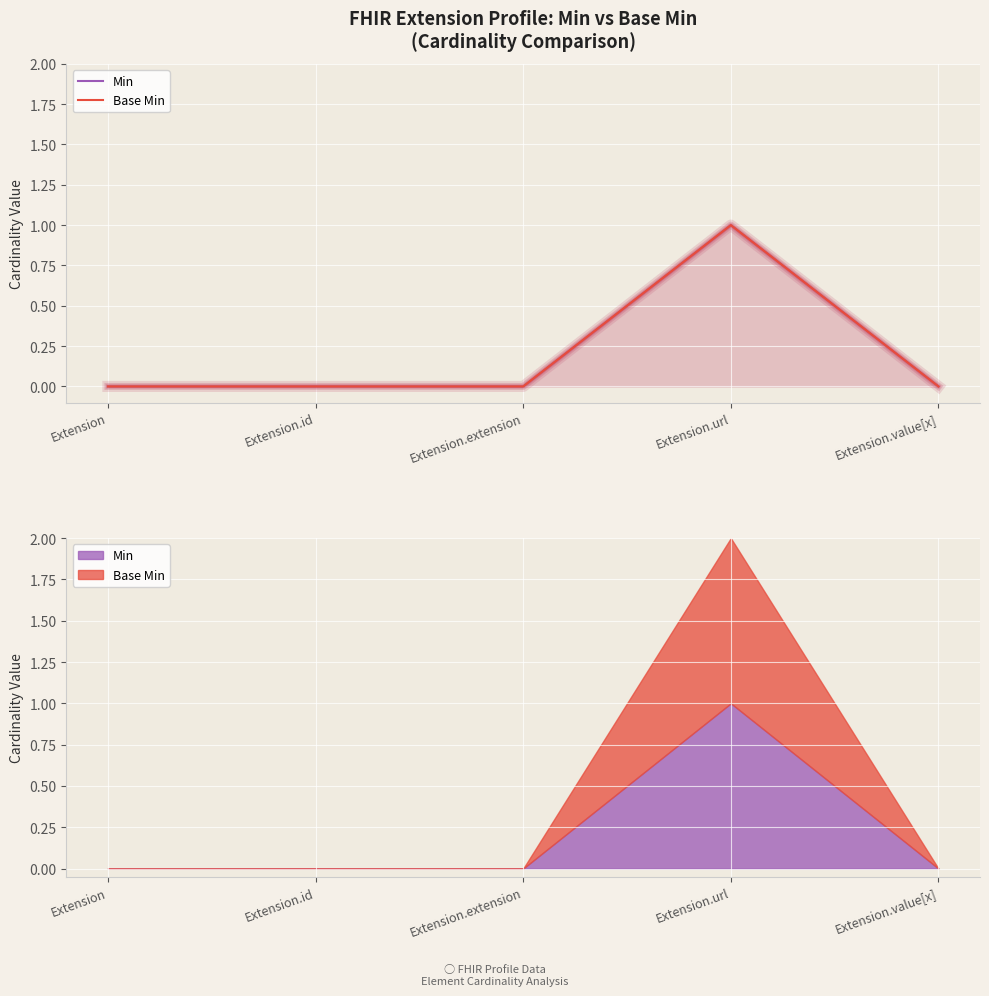

How many data points in Base Min are above 0?

1